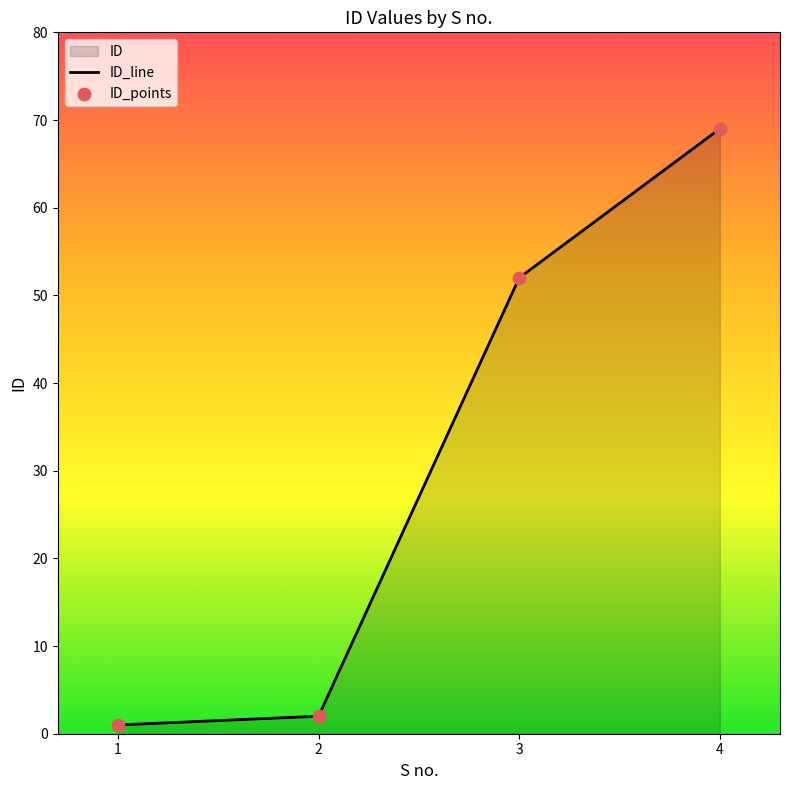

What is the change in value from 1 to 2?

+1